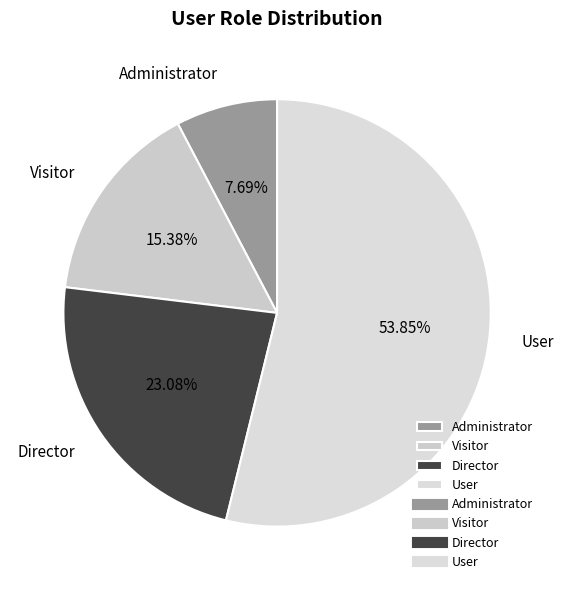

Is there any slice that represents more than half of the pie?

Yes